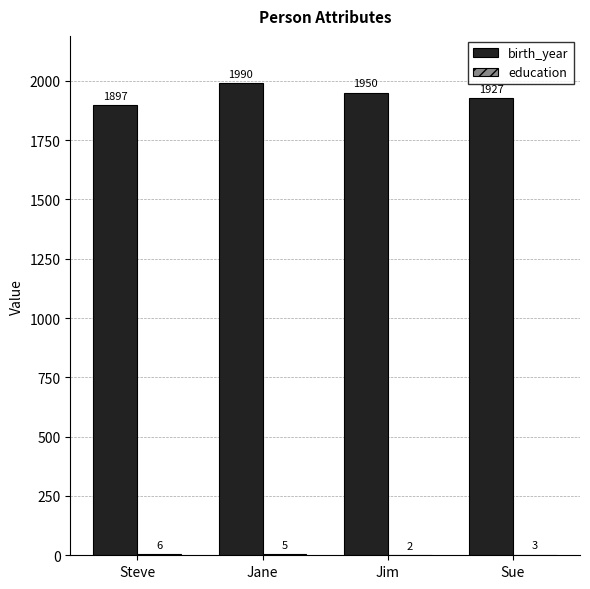

True or false: birth_year has a value of 1990 at Jane.

True